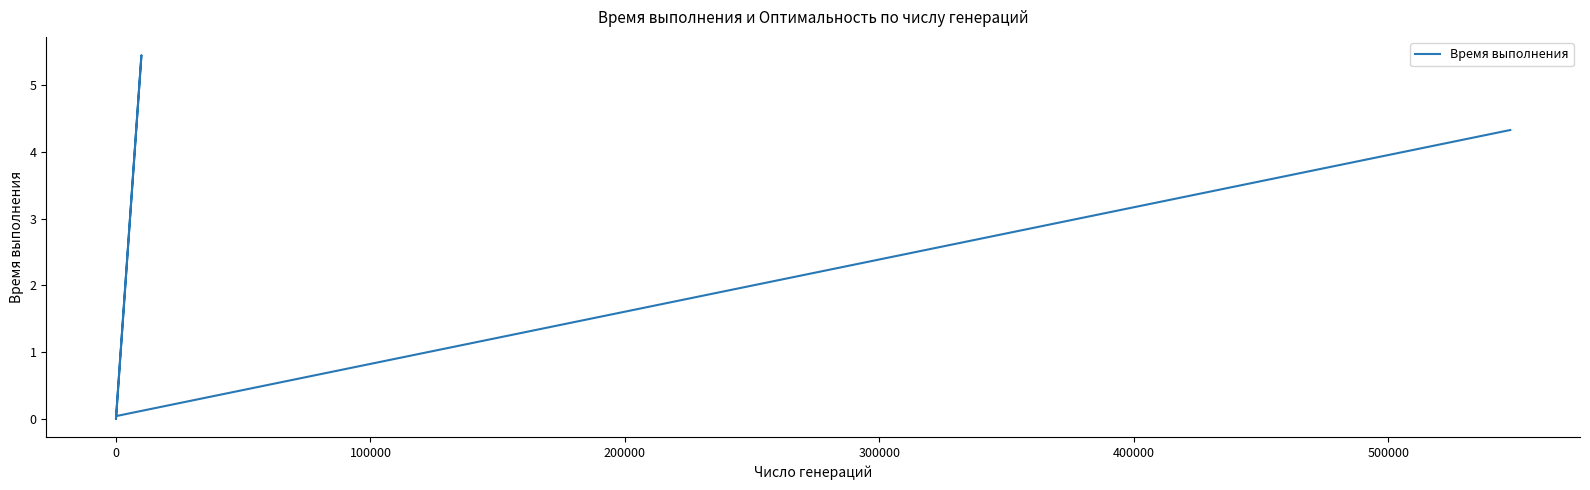

The chart shows a value of 0.0 at 600000. True or false?

False